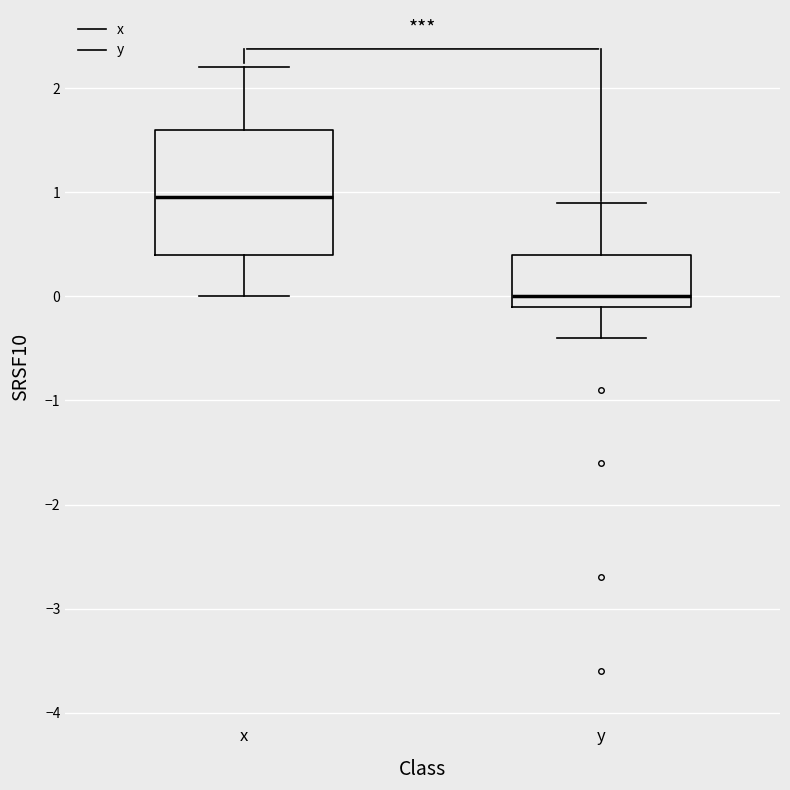

Which box is the tallest, from its lower edge to its upper edge?

x